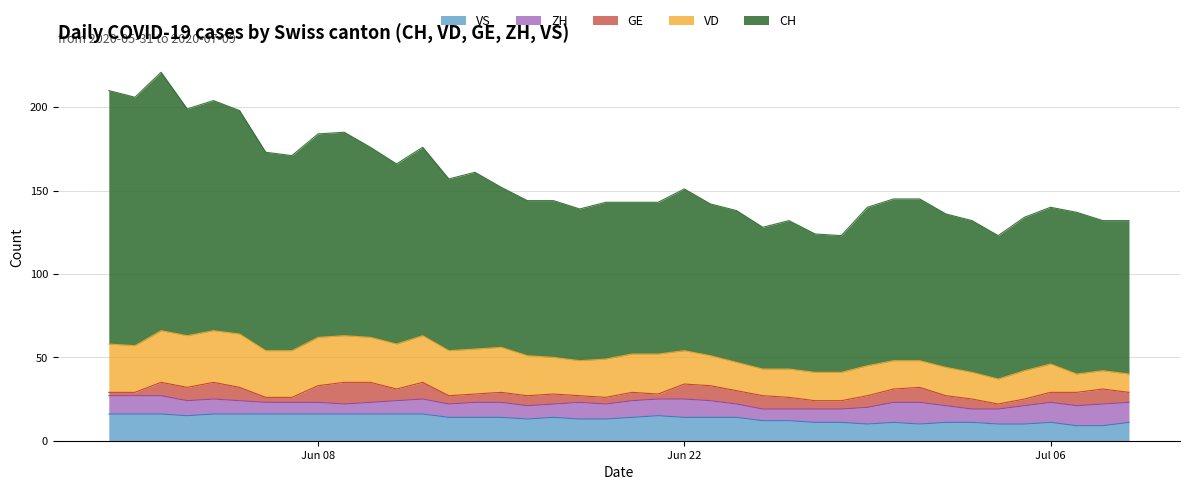

How many values in the CH series are below 96?

20